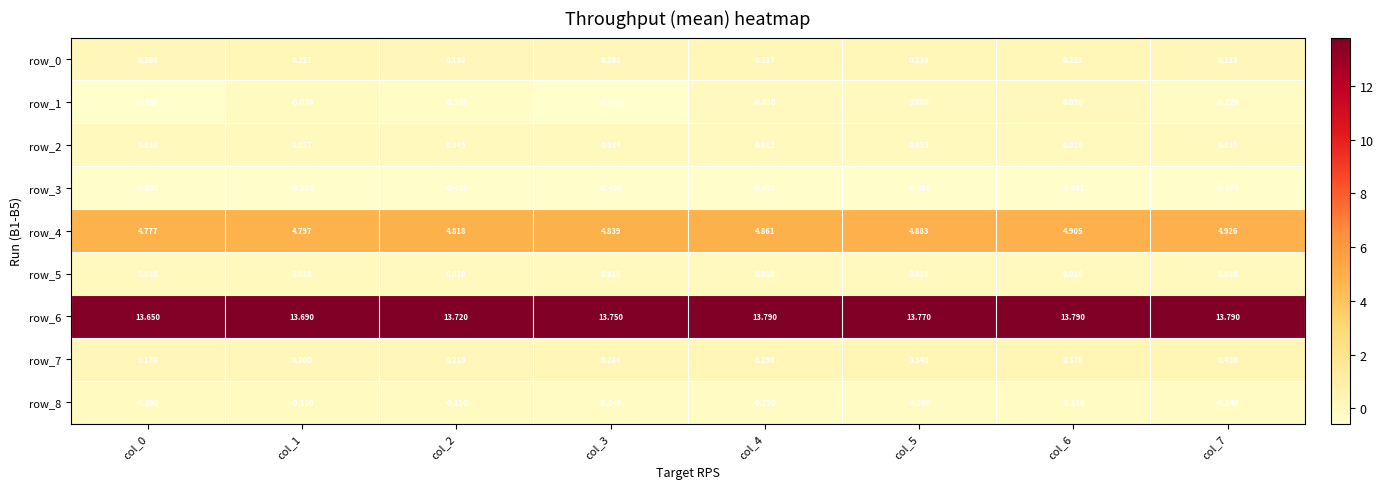

Is the value of row_1 at col_5 greater than the value of row_2 at col_4?

No